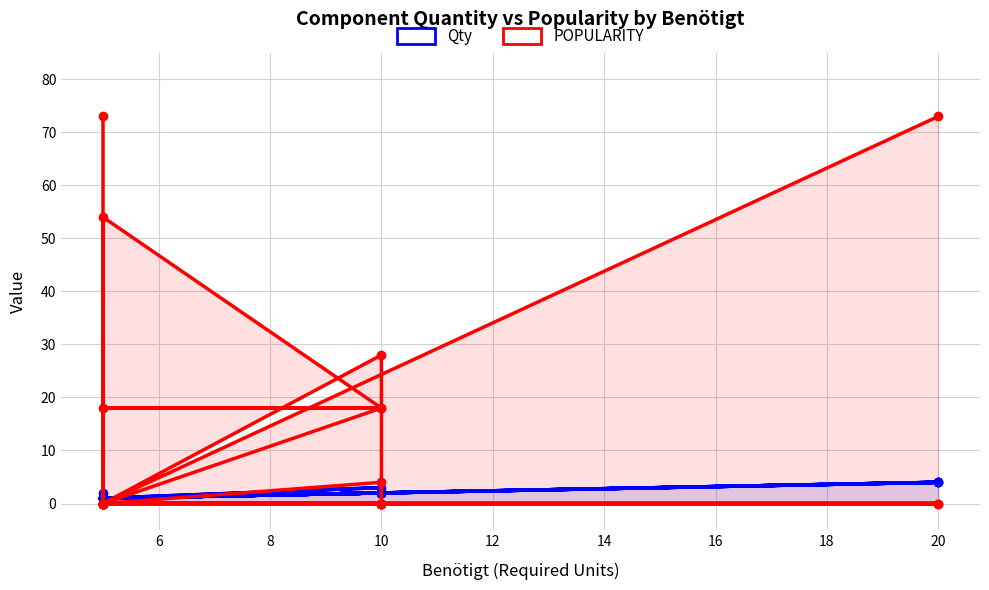

True or false: Qty and POPULARITY intersect in this chart.

True